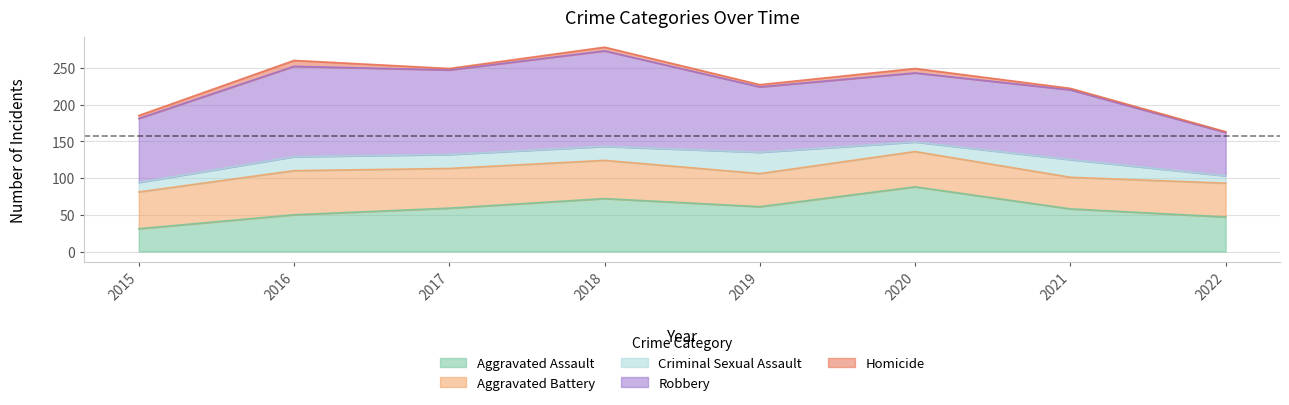

What value does the Criminal Sexual Assault series have at 2015, to the nearest 10?

10